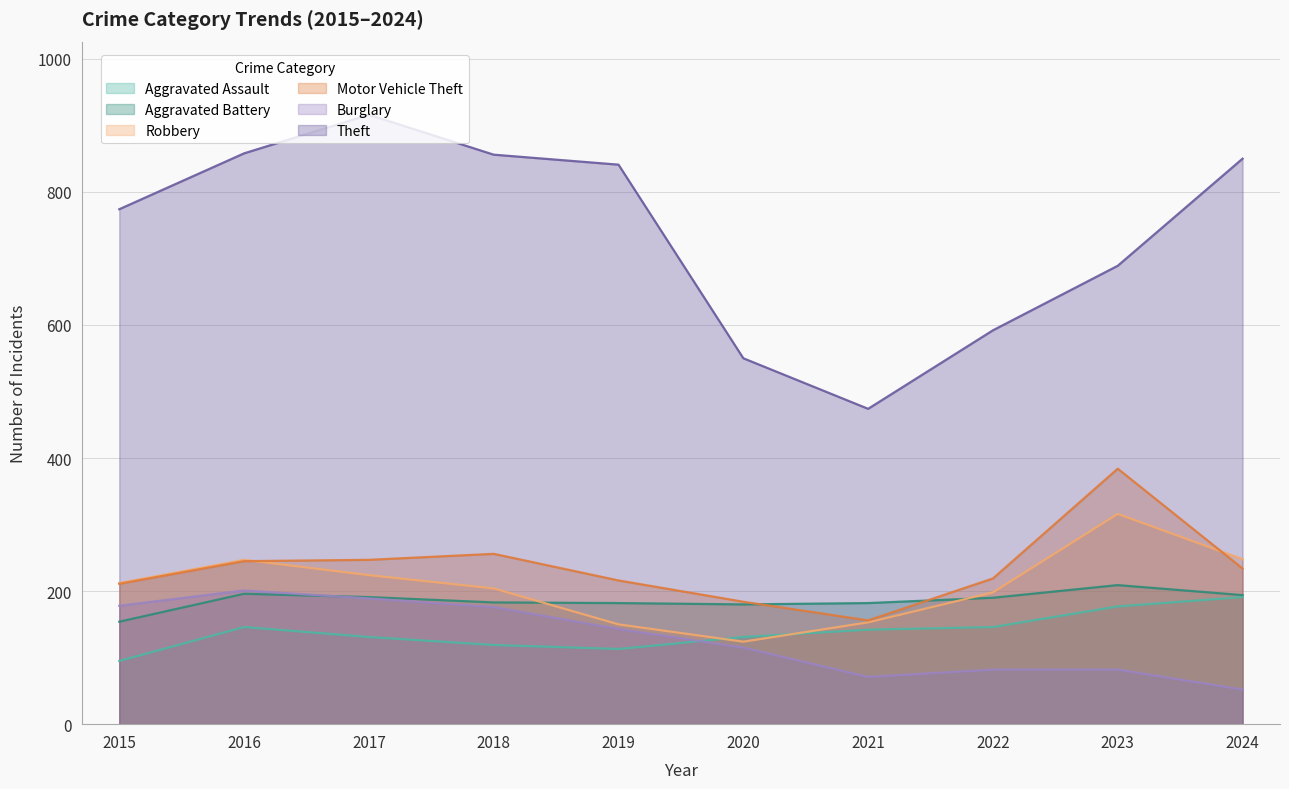

True or false: Aggravated Battery has a value of 85 at 2015.

False